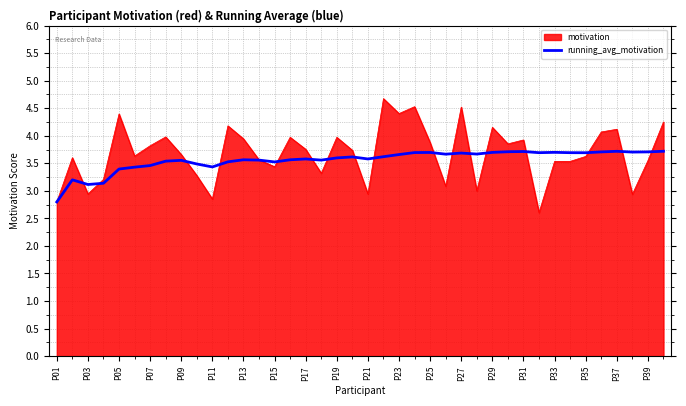

Rank the series by their maximum value, from highest to lowest.

motivation, running_avg_motivation